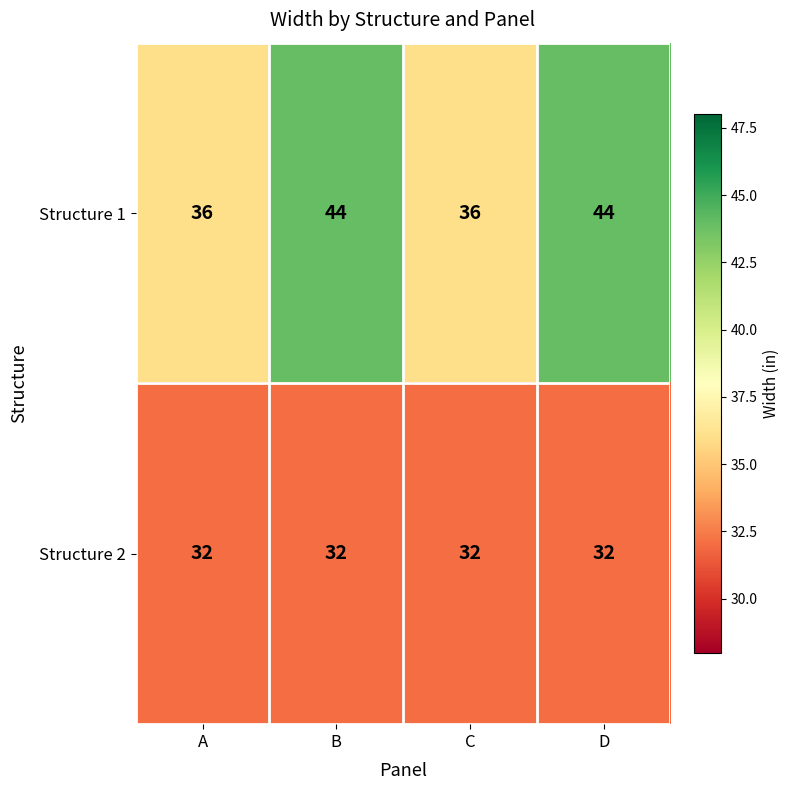

Reading left to right, transcribe all the data shown in this chart.

Structure 1: 36	44	36	44
Structure 2: 32	32	32	32